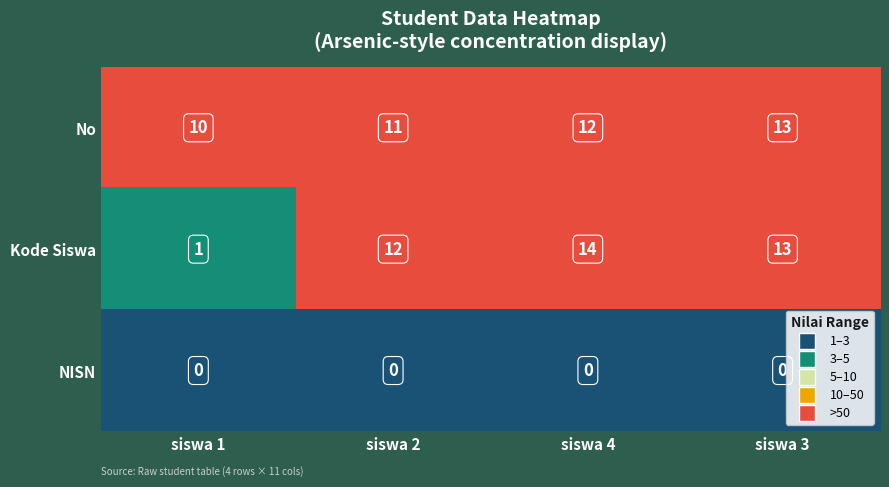

True or false: NISN has a value of 0 at siswa 4.

True